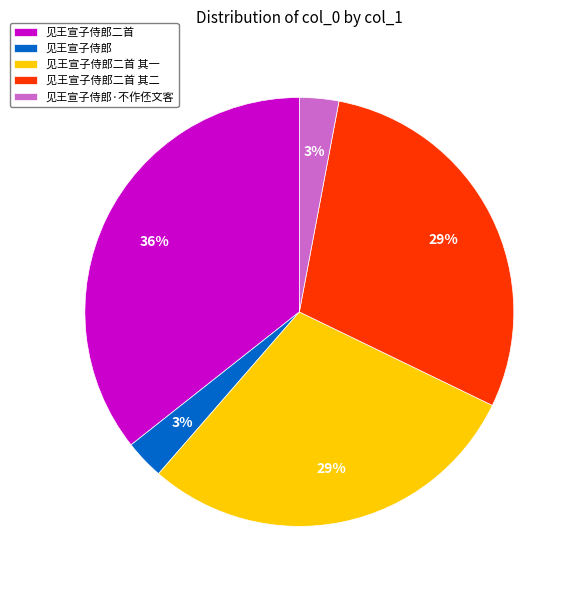

Count the number of slices in the pie.

5